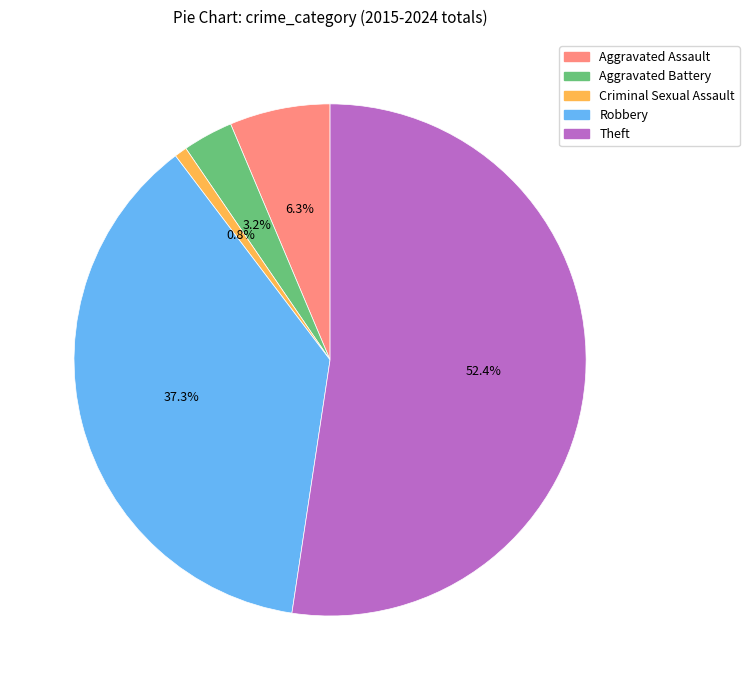

Rank the categories by value from lowest to highest.

Criminal Sexual Assault, Aggravated Battery, Aggravated Assault, Robbery, Theft